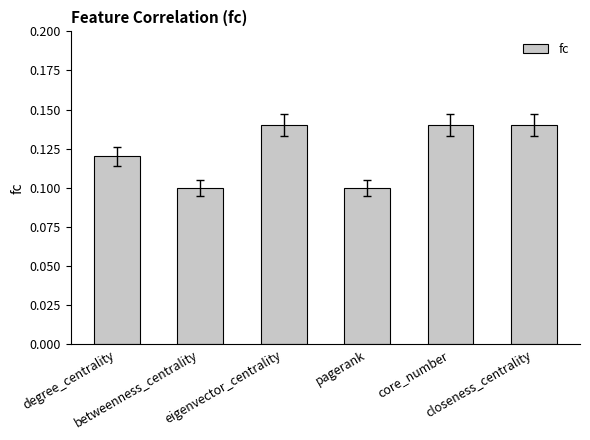

Count the values in the range 0 to 1.

6